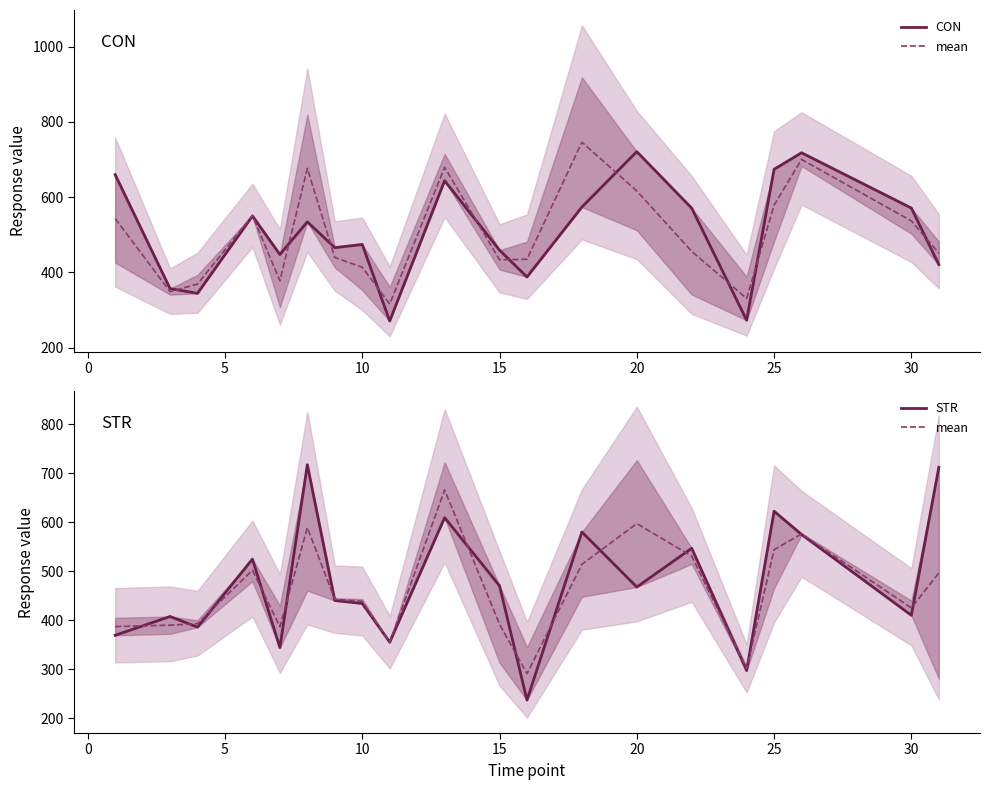

Rank the series at 17 from highest to lowest value.

CON, mean, STR